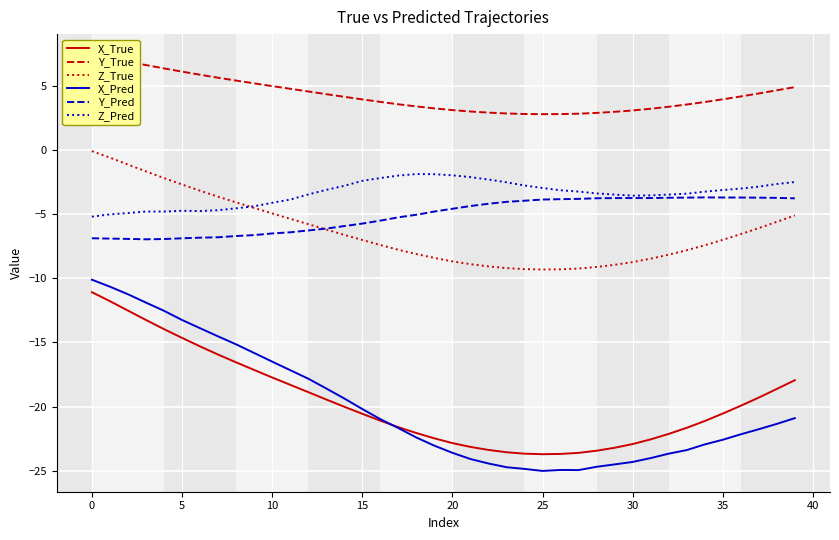

The X_Pred series shows -15.0 at 24. True or false?

False